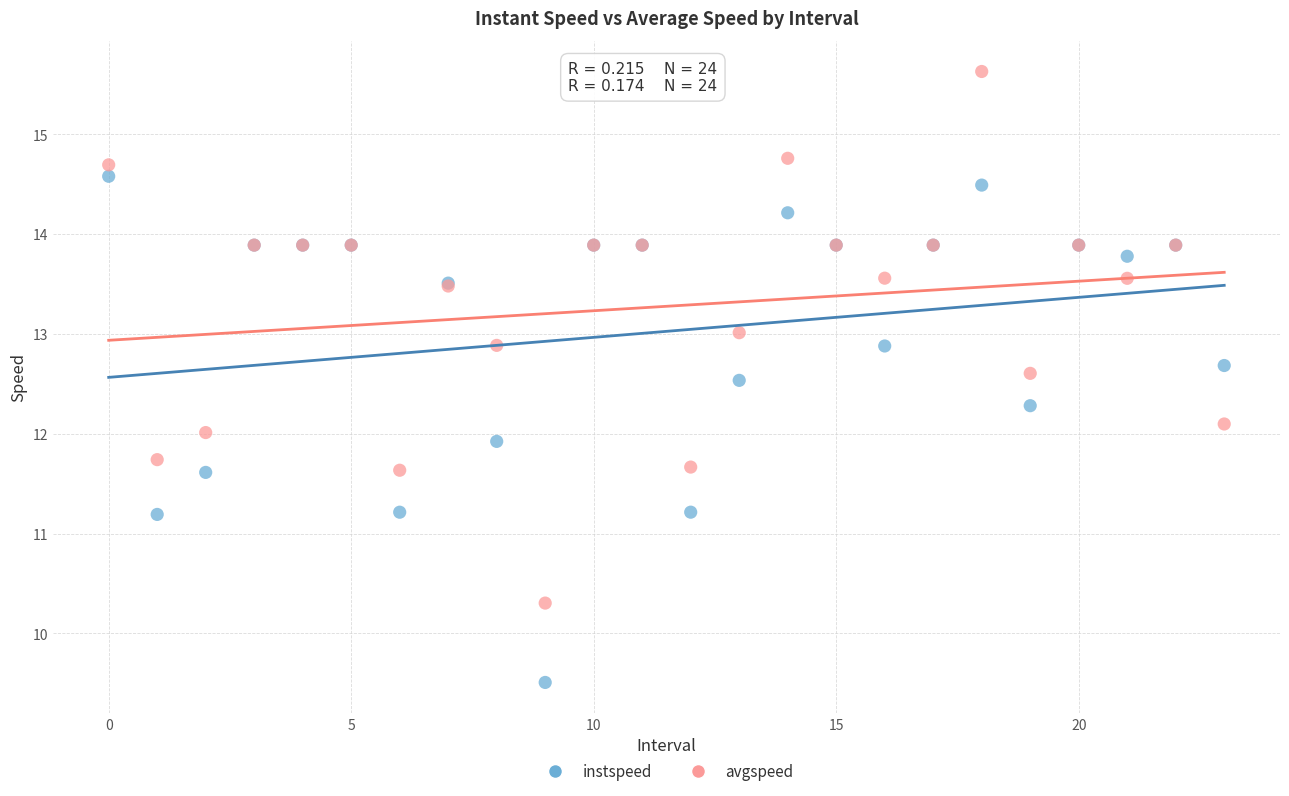

Which series reaches the maximum Y coordinate?

avgspeed